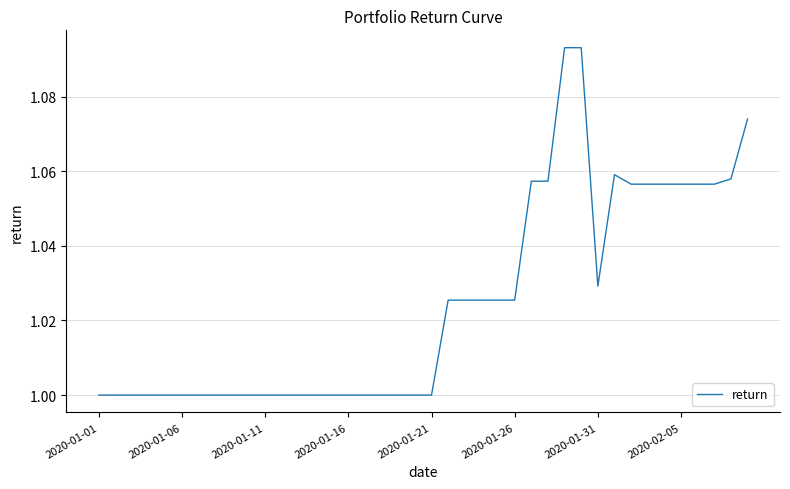

The chart shows a value of 1.0 at 2020-01-06. True or false?

True